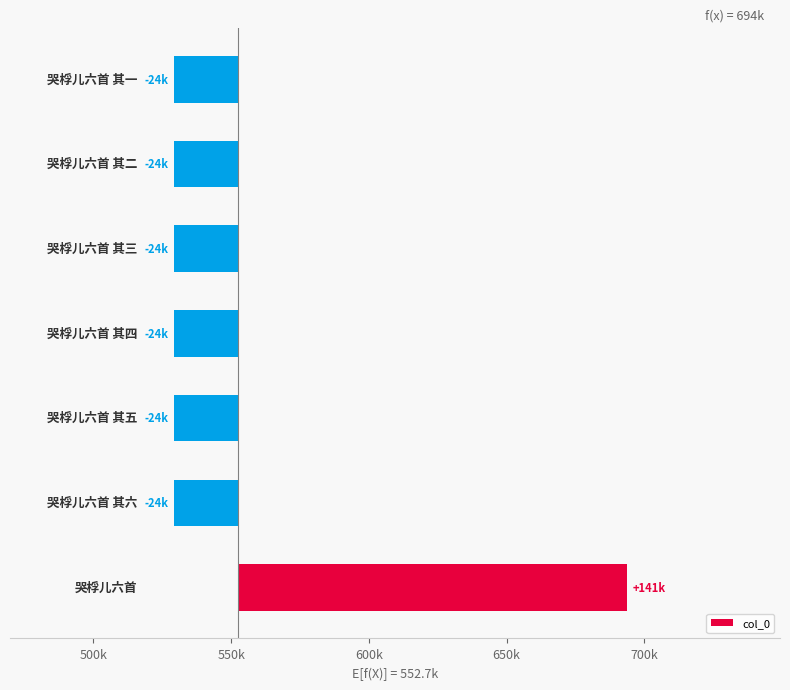

Reading right to left, what are all the values shown in this chart?

750k=-23509.7	700k=-23508.7	650k=-23507.7	600k=-23506.7	550k=-23505.7	500k=-23504.7	450k=141043.3